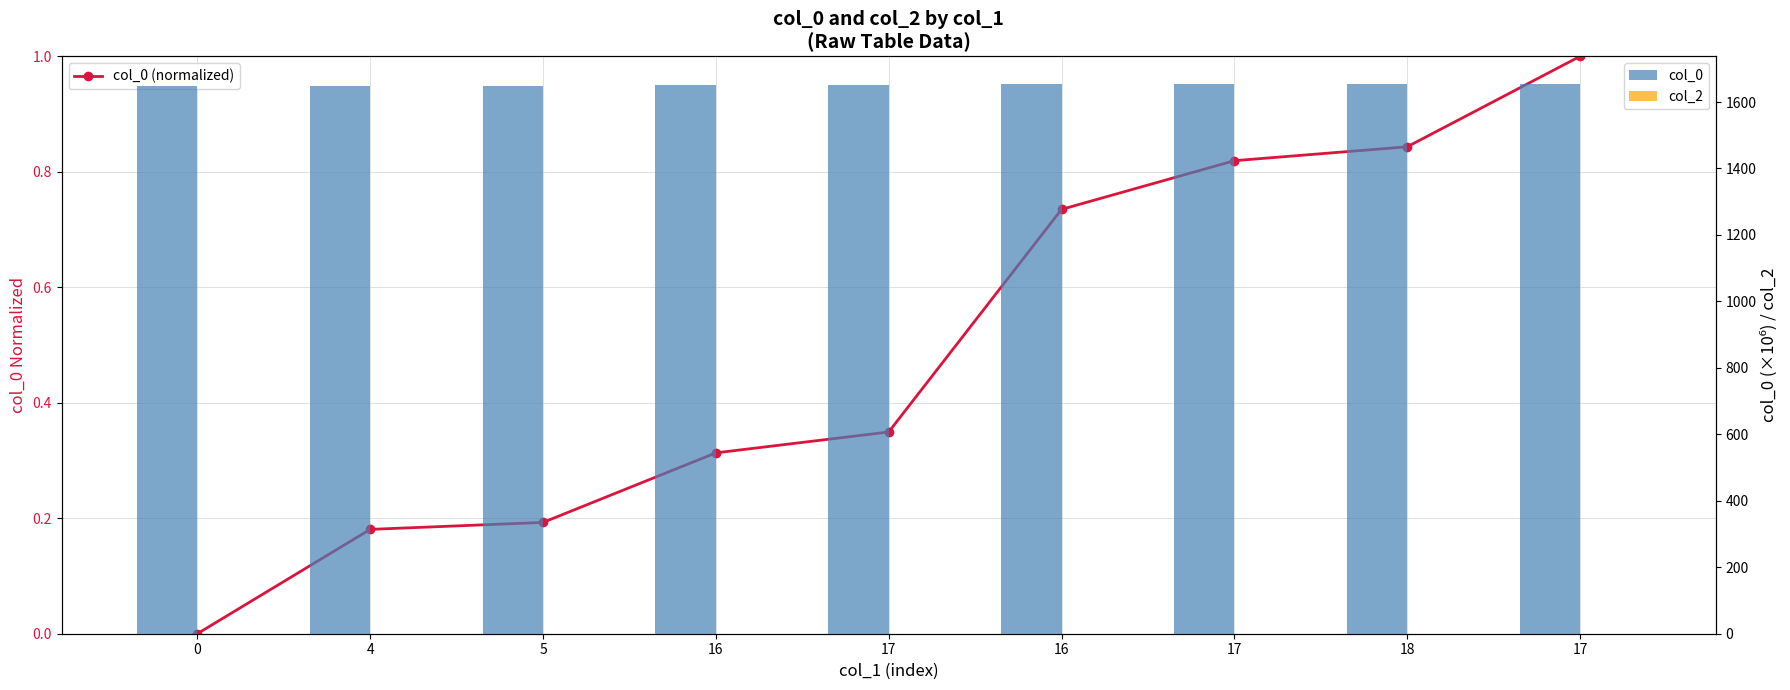

Which series has the largest range (max minus min)?

col_0